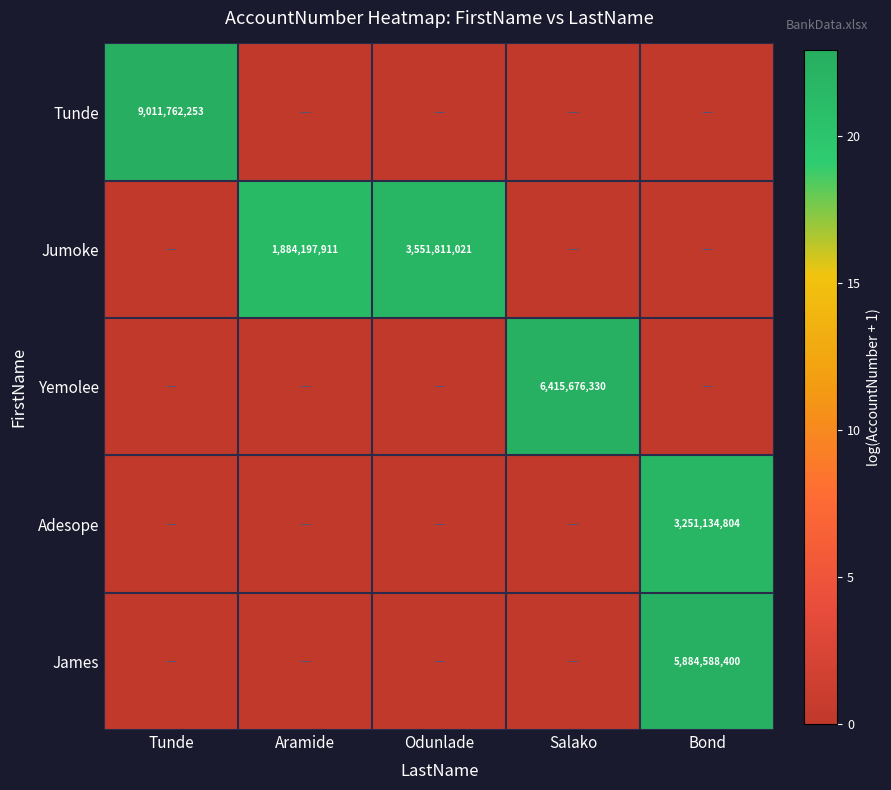

At which category does the chart reach its peak across all series?

Tunde